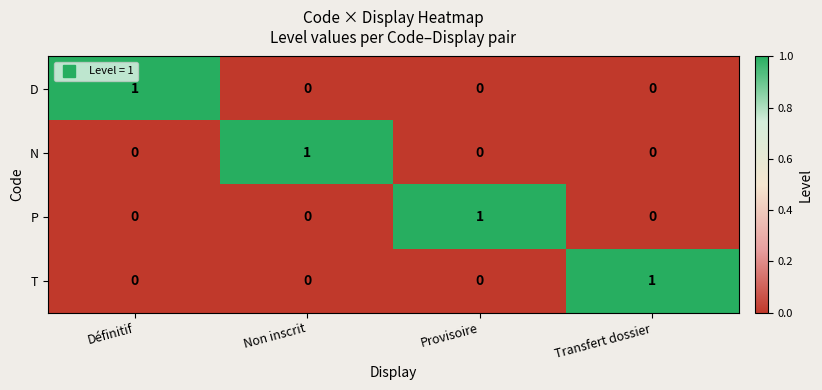

The N series shows 1 at Définitif. True or false?

False